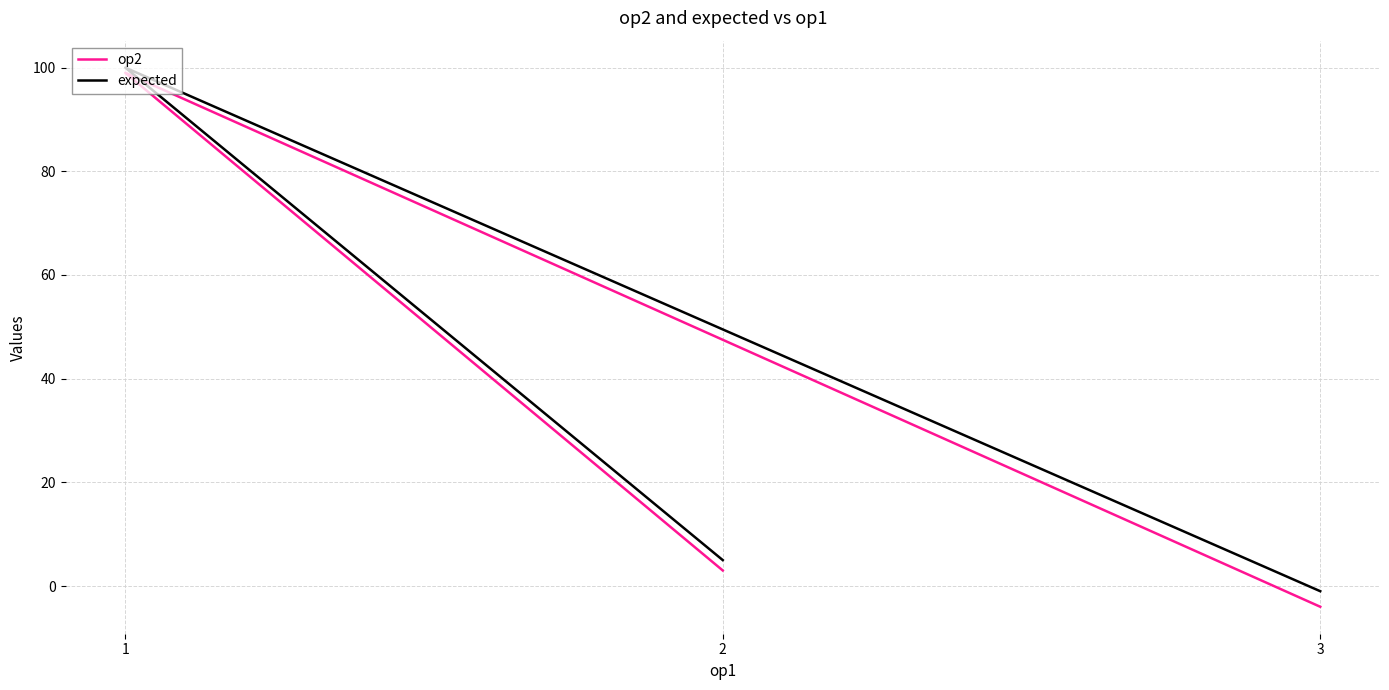

What are all the series names shown in the legend?

op2, expected